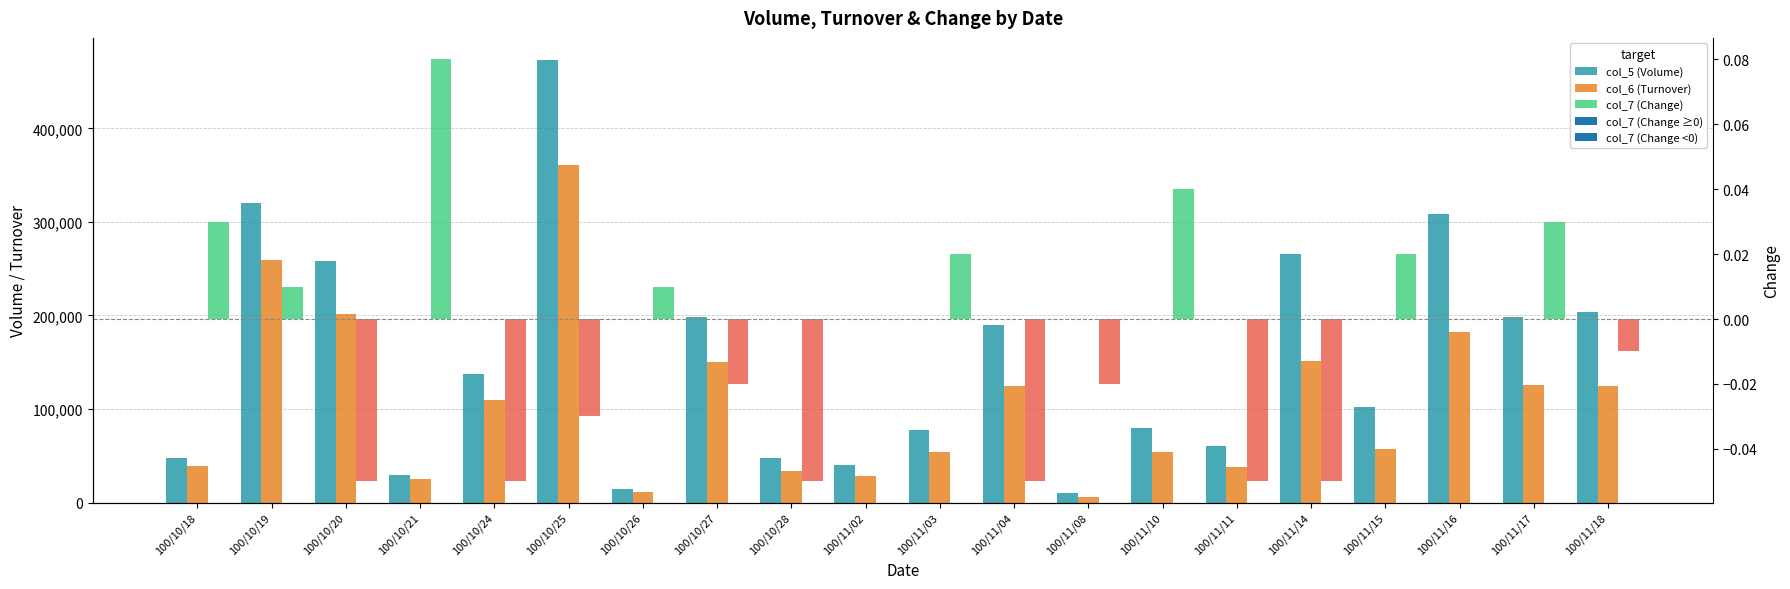

Count the number of data series in this chart.

3